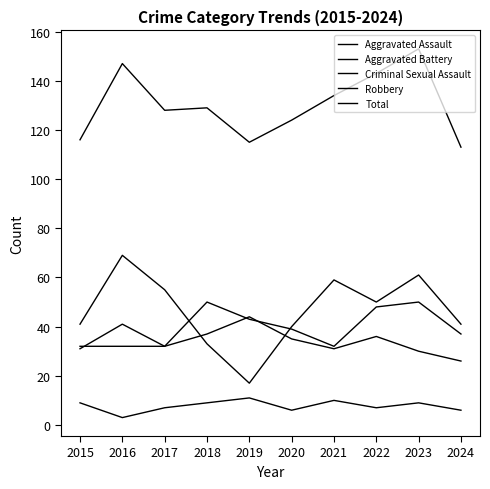

Does the chart have visible grid lines?

No